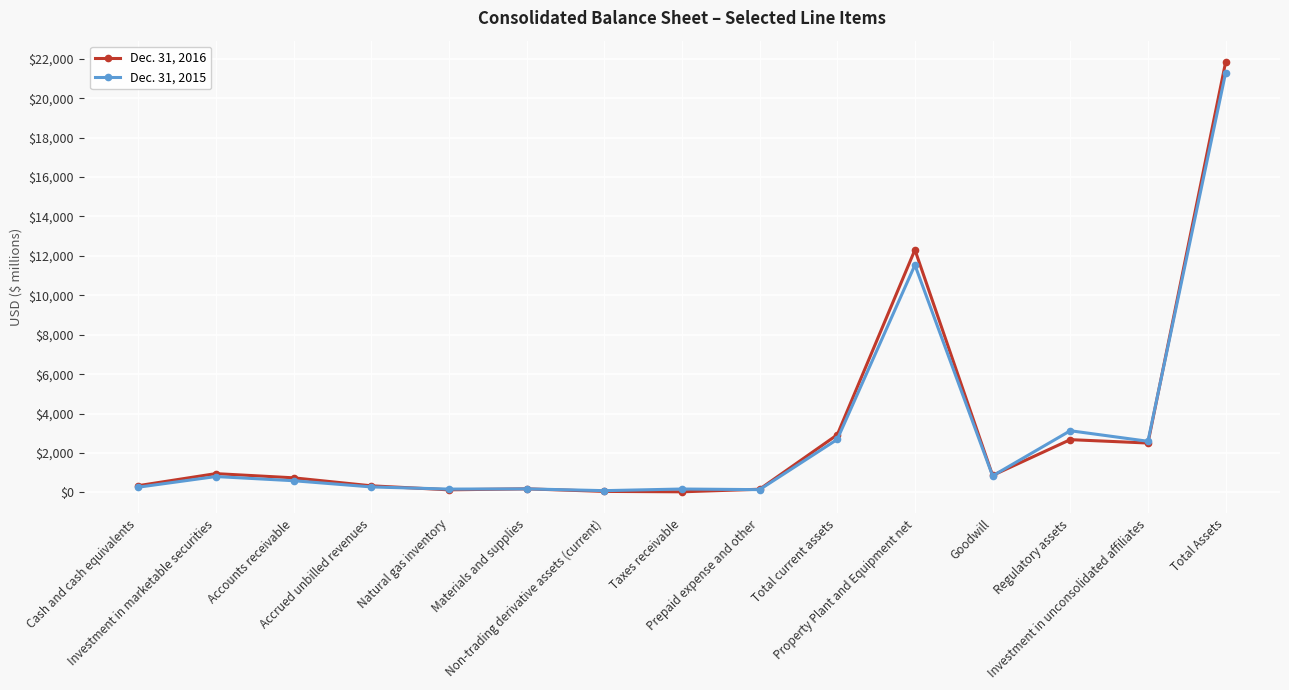

What is the maximum value shown in the chart?

21829